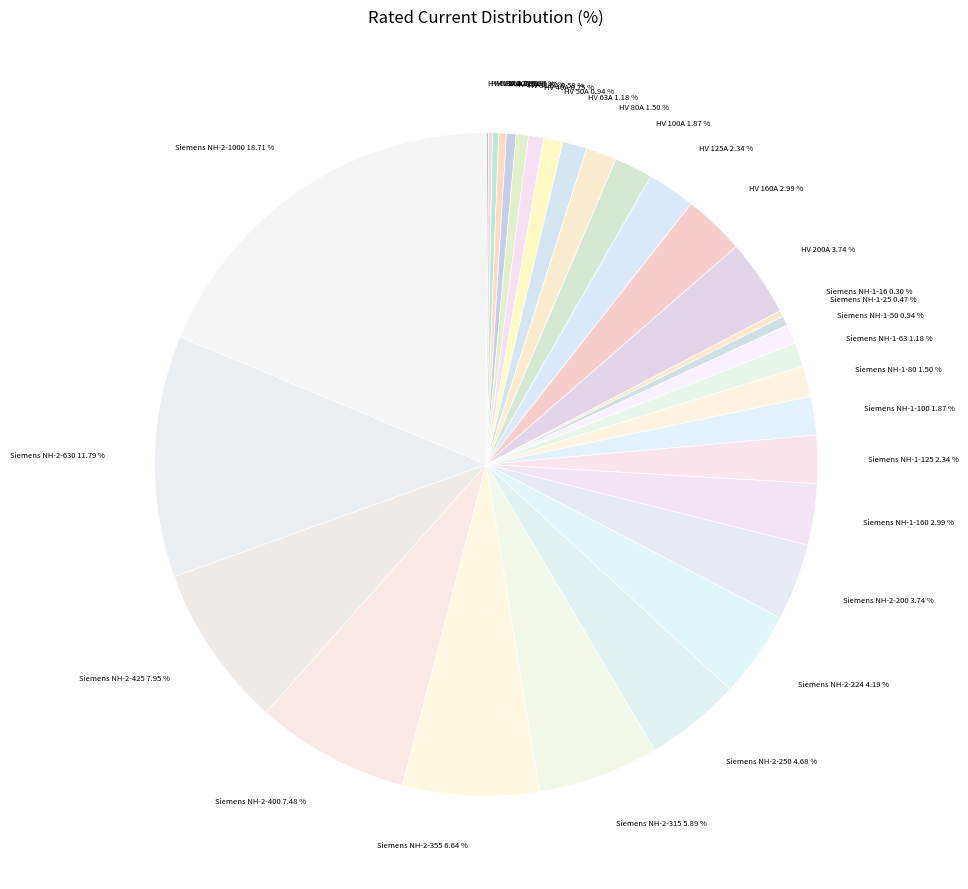

Is it true that Siemens NH-2-630 is 21% of the pie?

False